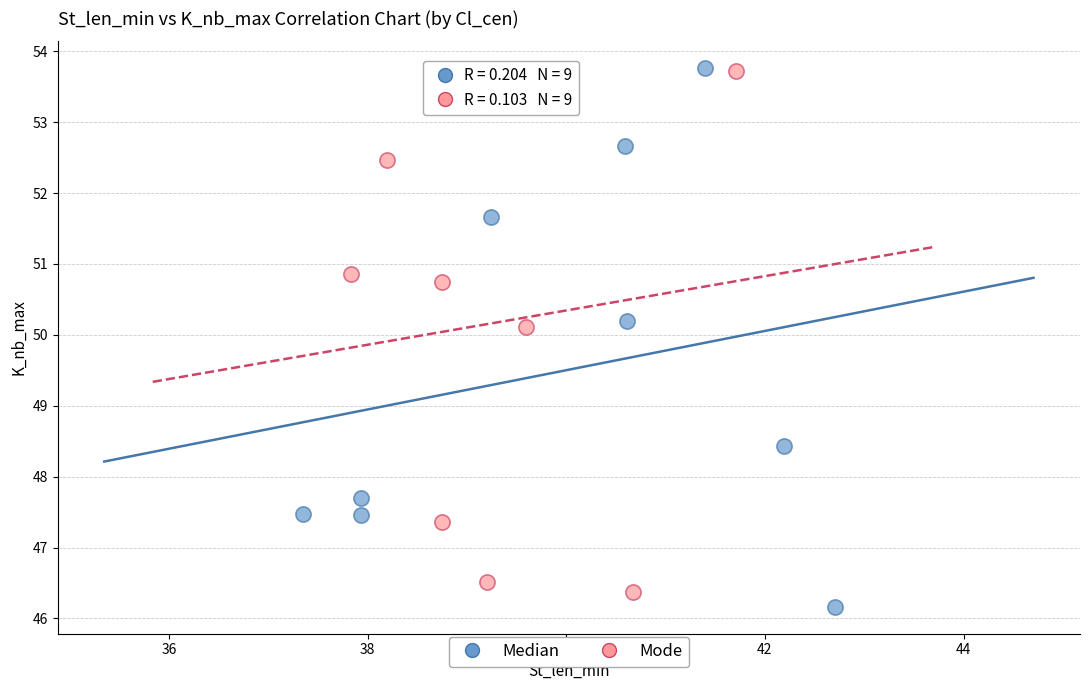

What are all the series names shown in the legend?

Median, Mode